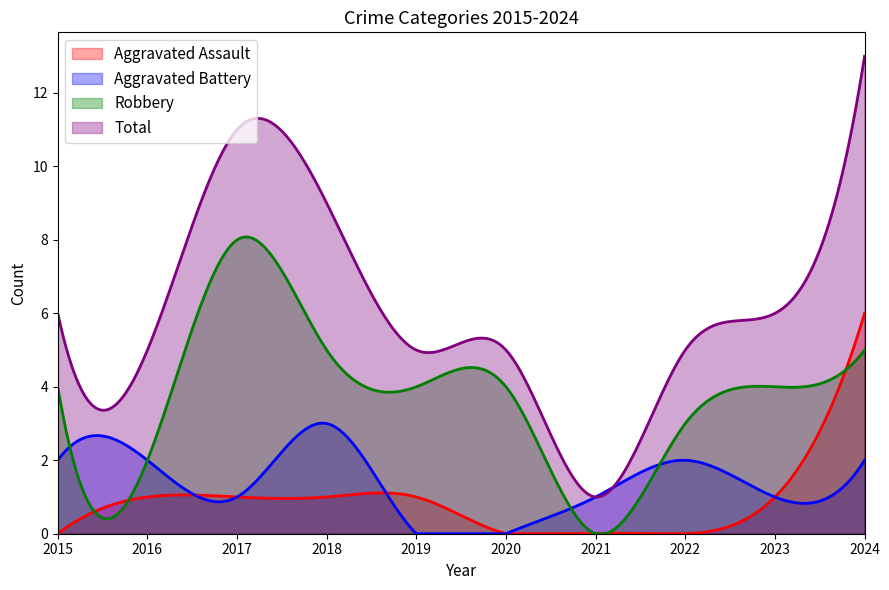

Where is Aggravated Assault nearest to the value 3?

2016